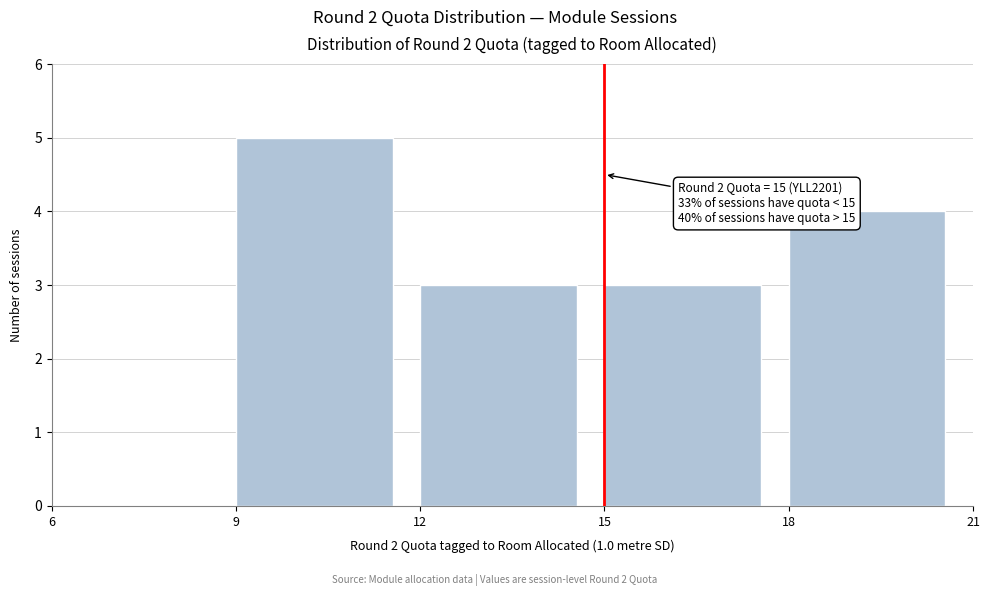

Over which range of the x-axis is the bar tallest?

9 to 12